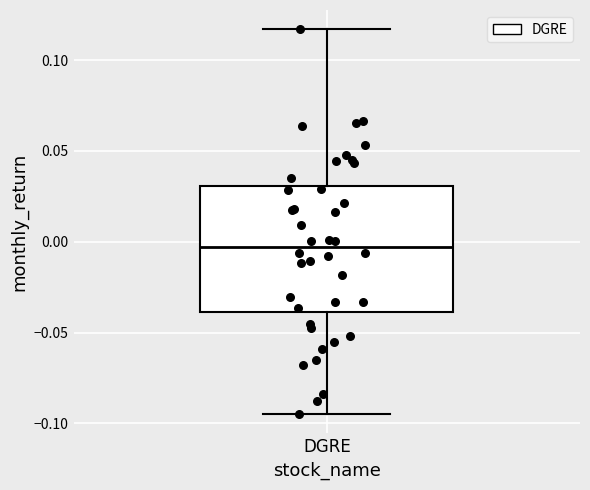

Where is the lower edge of the box for DGRE on the y-axis? The values are not printed on the chart, so give them approximately, as read against the axis.

-0.040